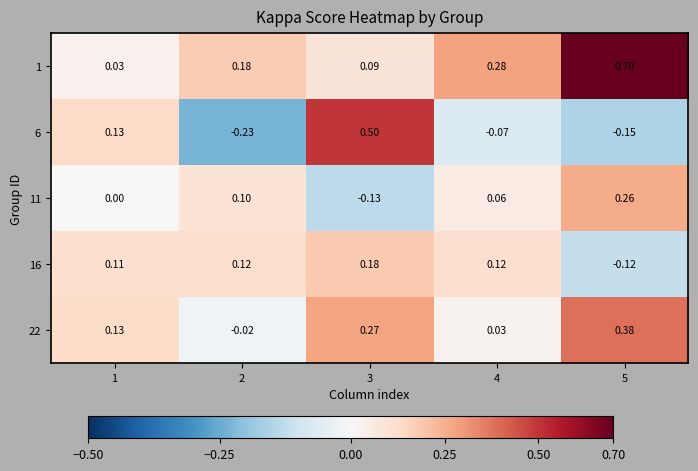

At 3, list the series in order from largest to smallest.

6, 22, 16, 1, 11